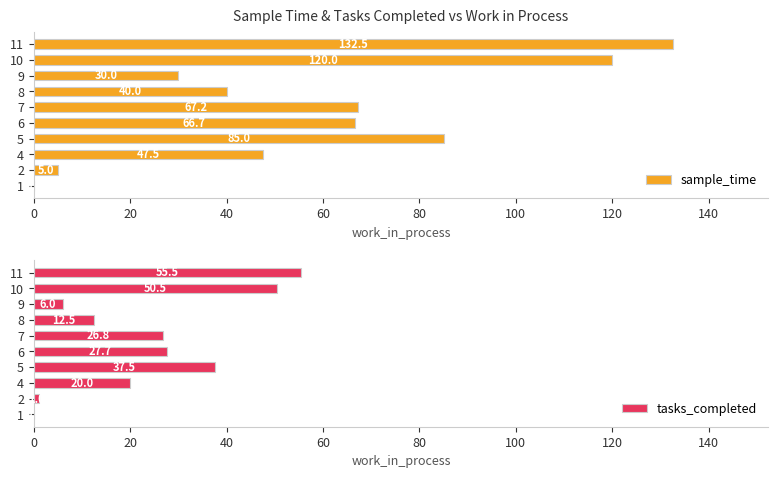

At which label does sample_time reach its peak?

11